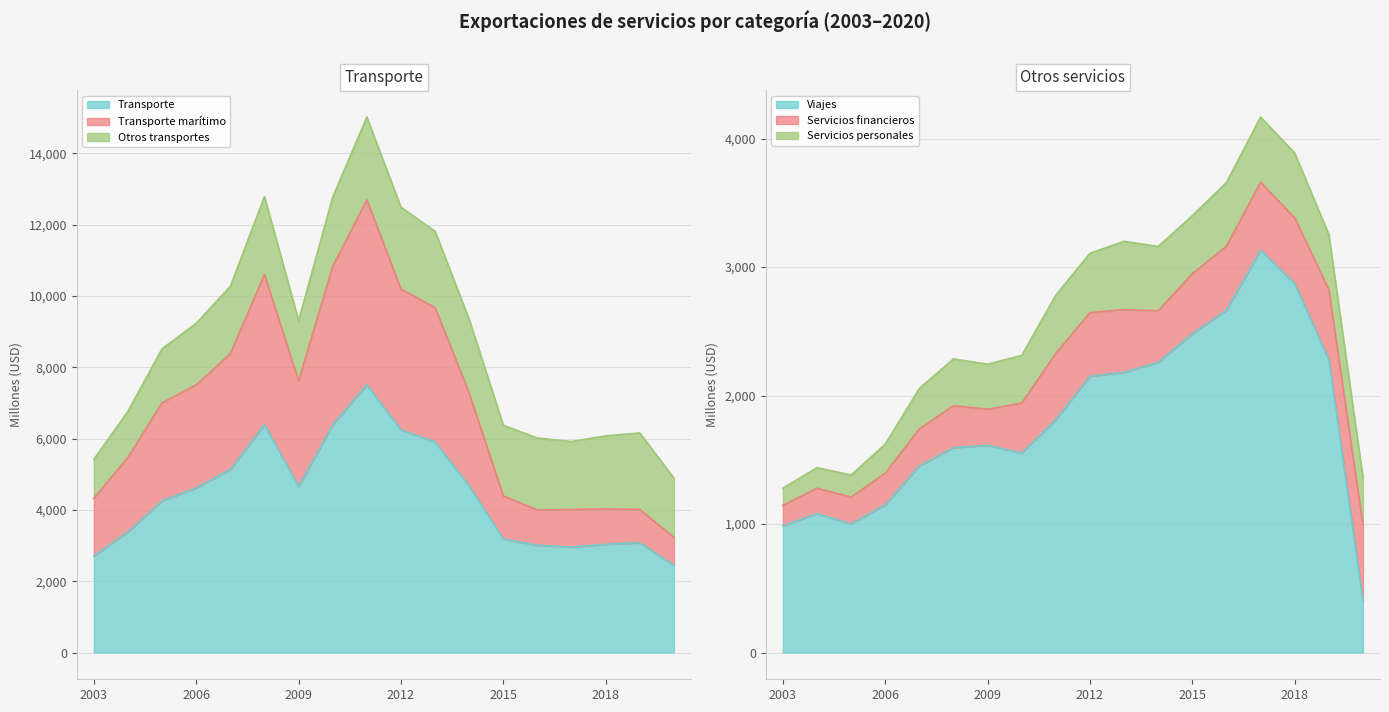

True or false: Transporte marítimo and Transporte cross at least once.

False